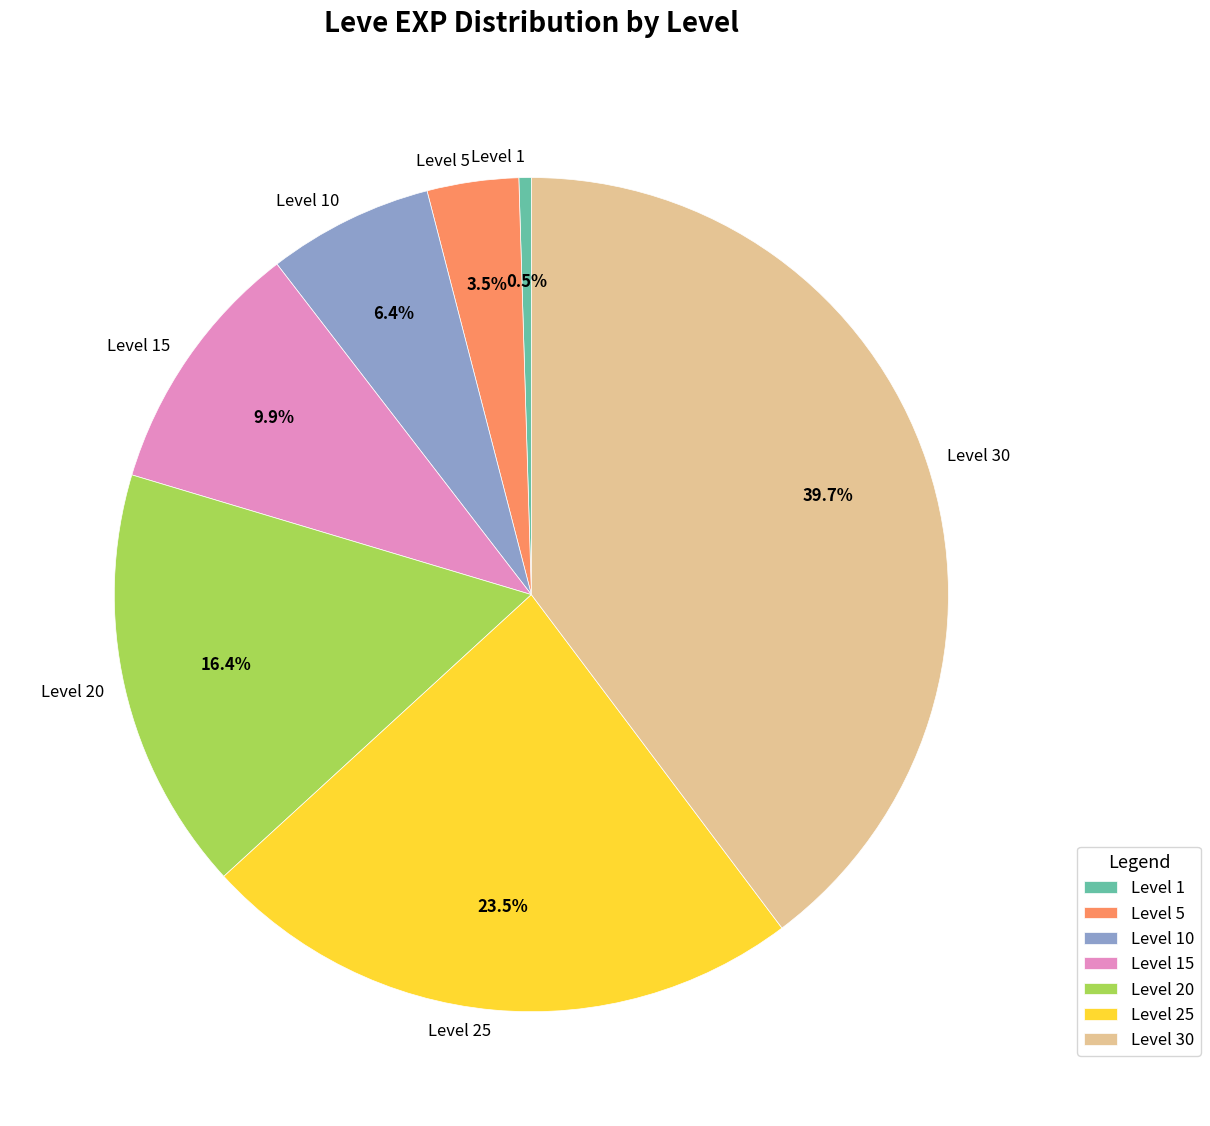

Combined, do Level 5 and Level 1 account for over 50%?

No